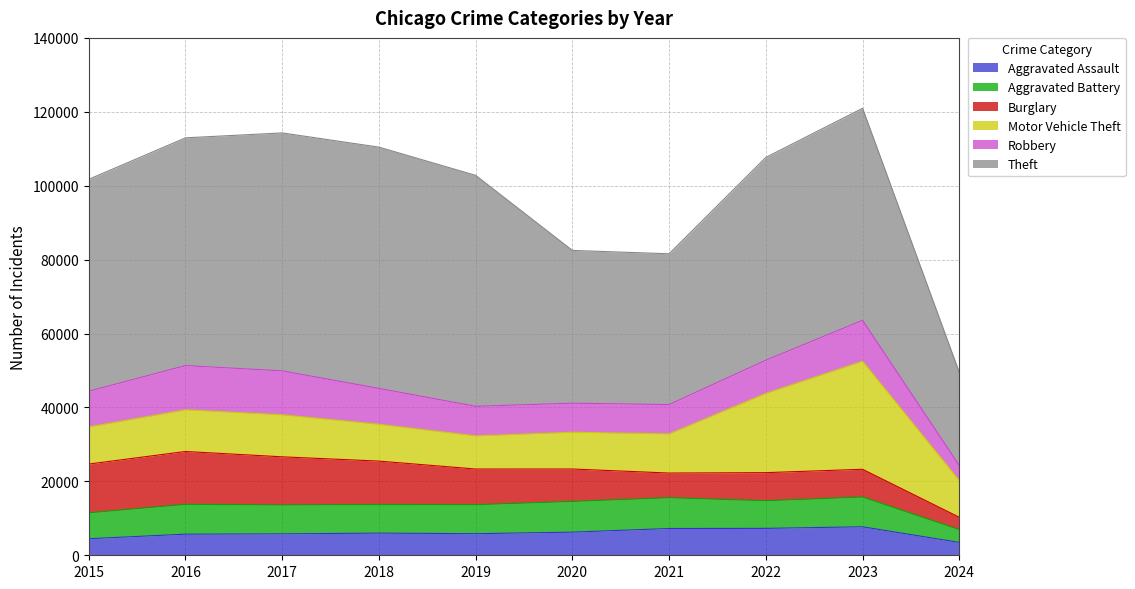

What value does the Burglary series have at 2017, to the nearest 10?

13000